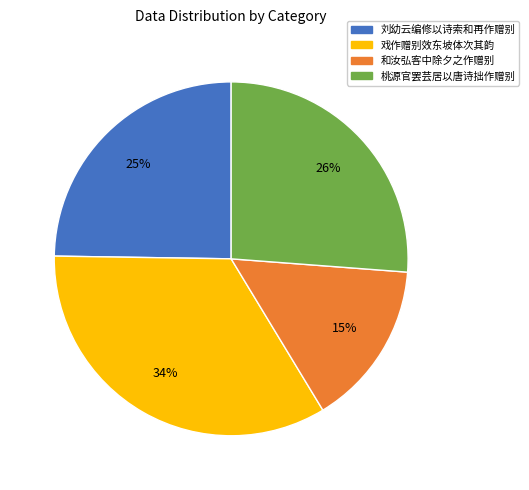

To the nearest percent, what is the average slice percentage?

25%